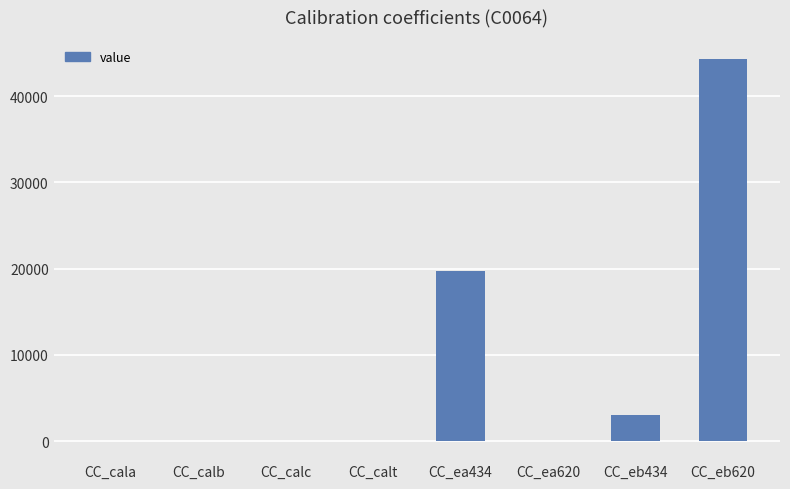

The value at CC_eb620 is 44327.0. True or false?

True